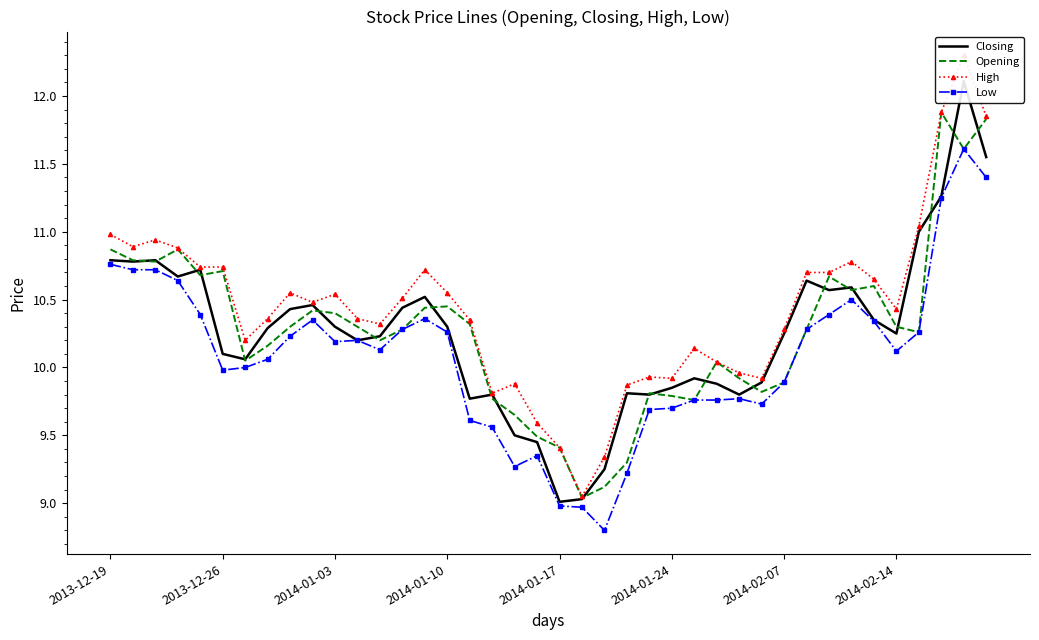

What value does the Opening series have at 2014-01-03?

10.4